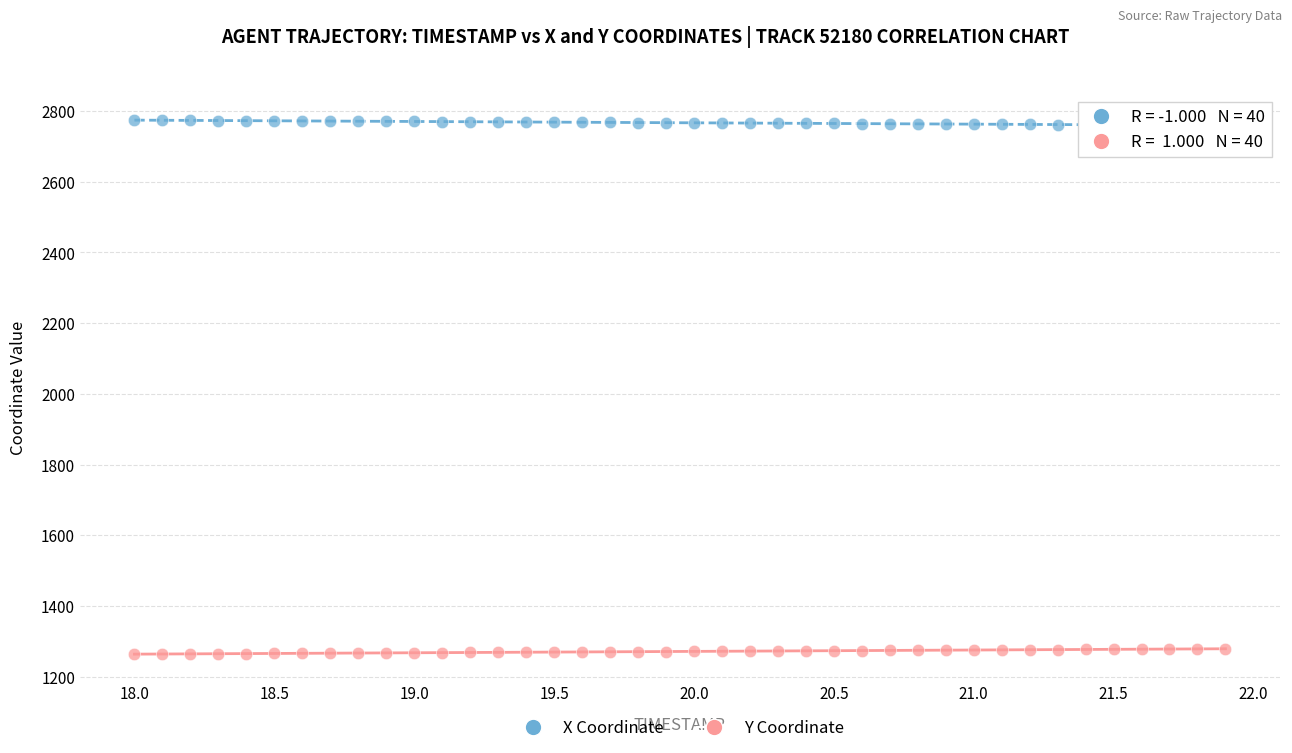

Which series reaches the maximum Y coordinate?

X Coordinate